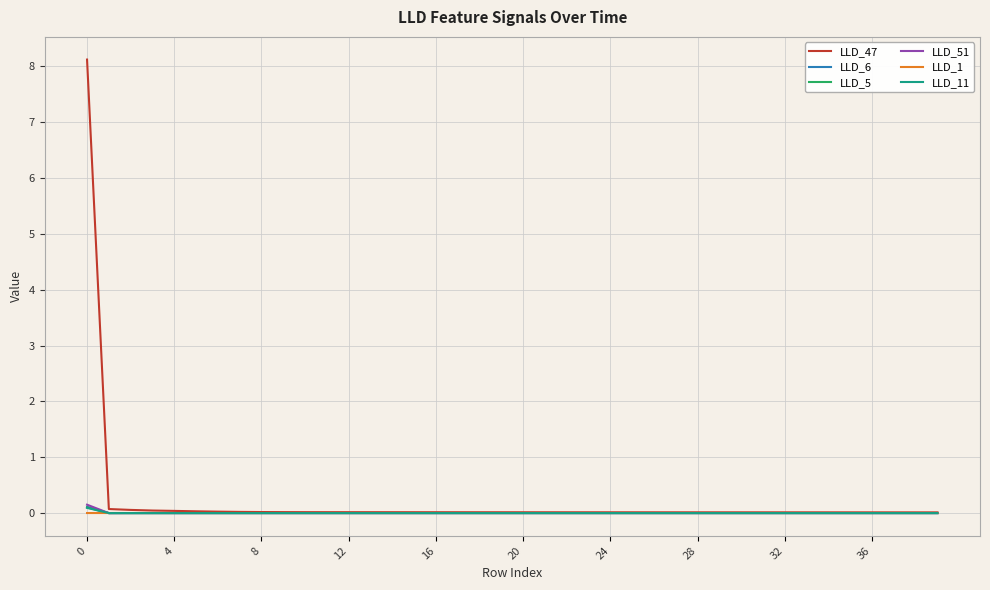

Which series has the widest spread of values?

LLD_47